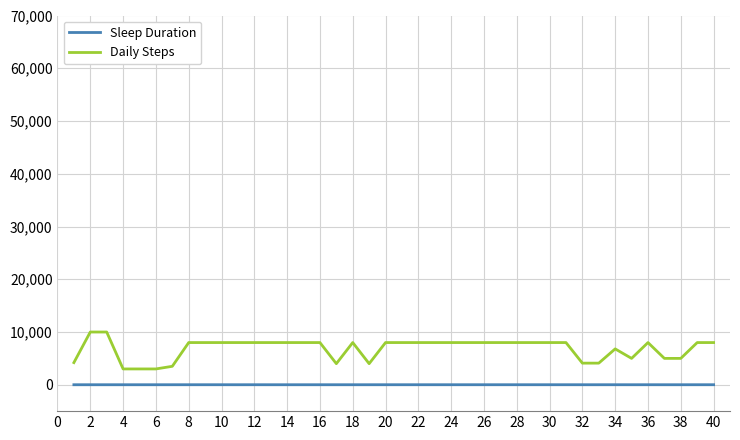

Which series has the largest total across all categories?

Daily Steps